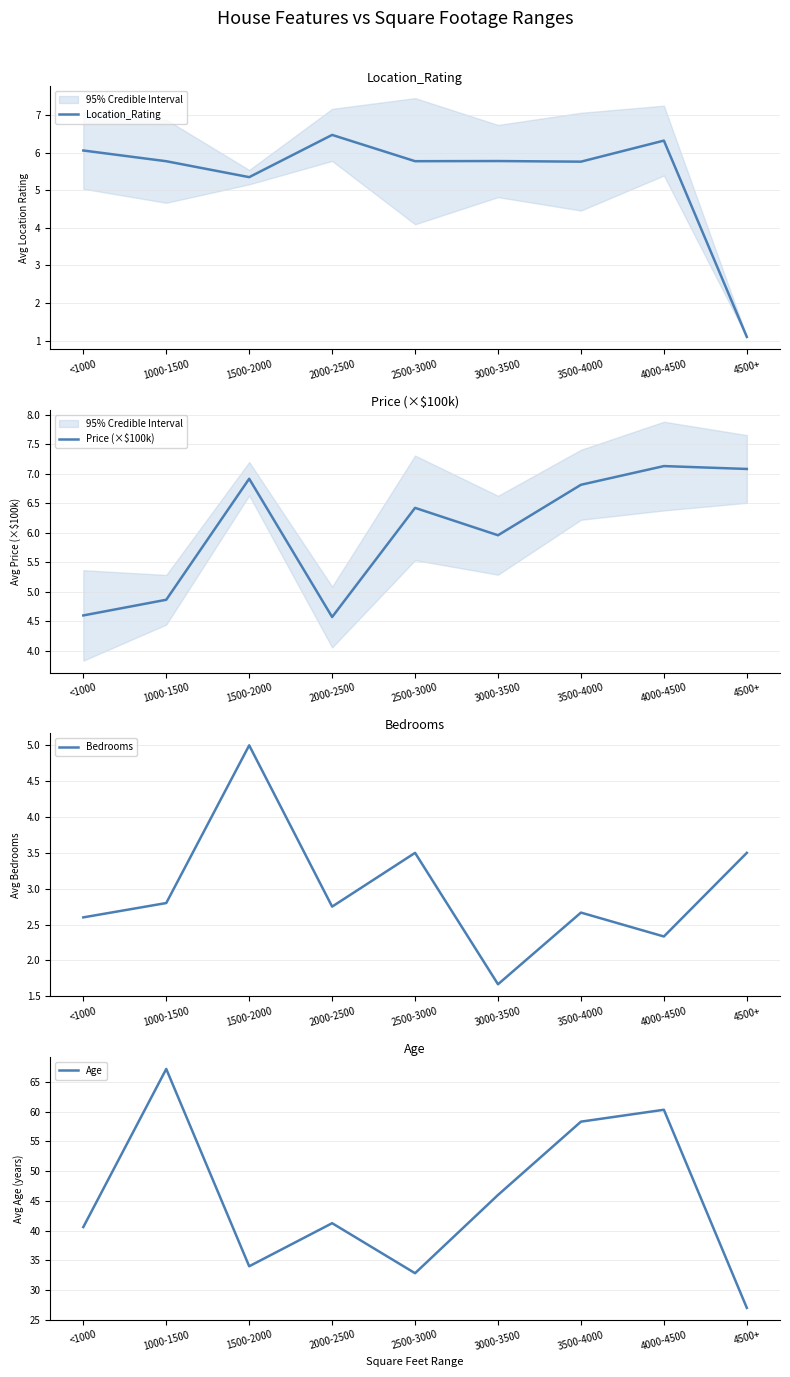

At which category does the chart reach its minimum across all series?

4500+